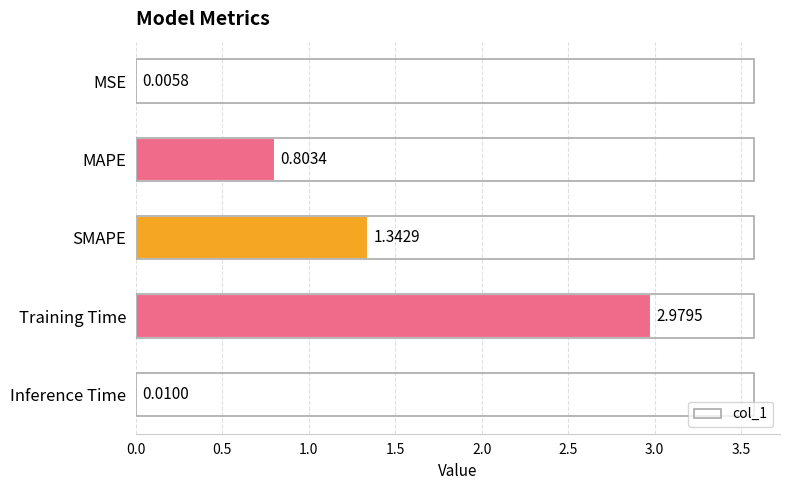

What is the sum of all values?

5.1